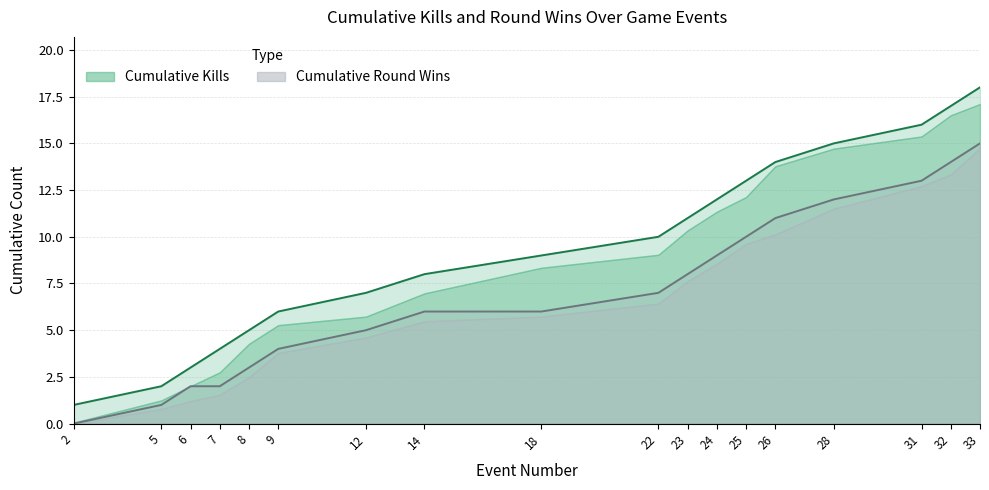

At how many categories does at least one series exceed 4?

14